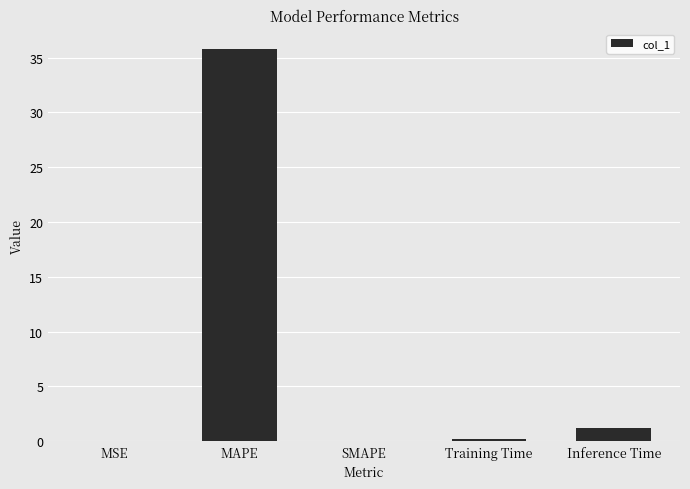

True or false: the data shows 55.1 at MAPE.

False